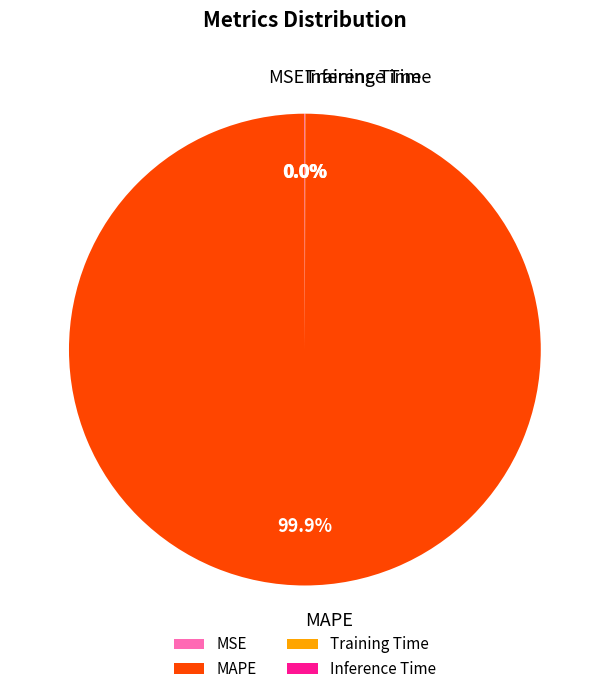

To the nearest percent, what is the difference between the largest and smallest slice percentages?

100%